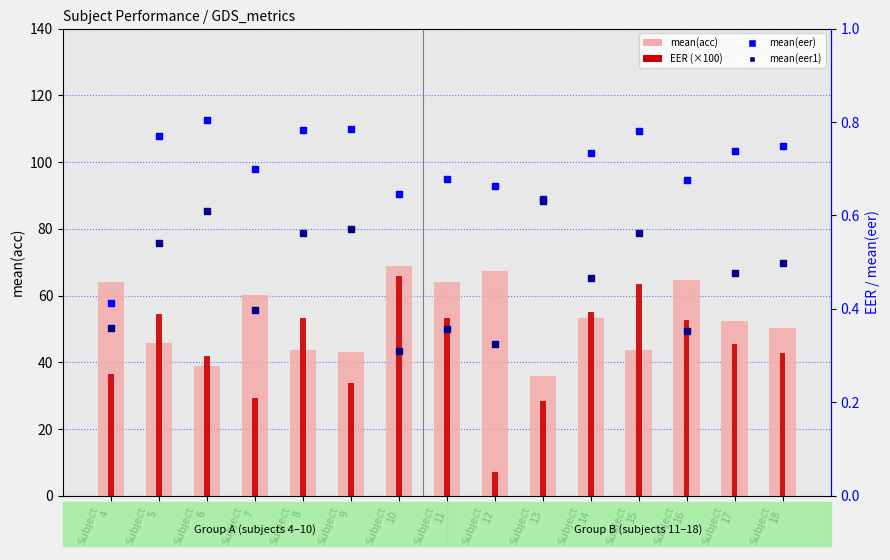

What are all the series names shown in the legend?

mean(acc), EER (×100), mean(eer), mean(eer1)